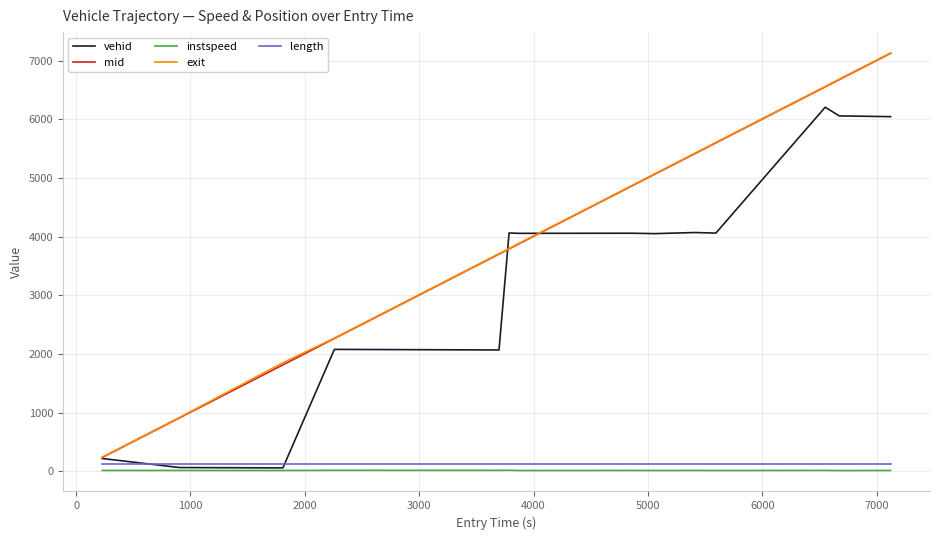

Which series has the largest range (max minus min)?

exit